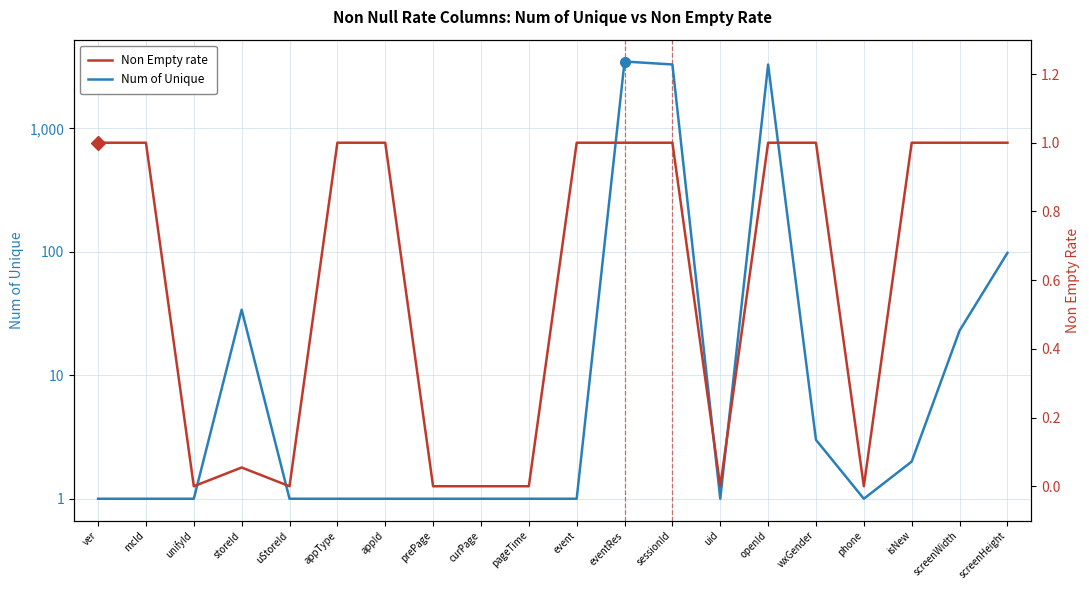

What is the average value of the Num of Unique series?

512.4